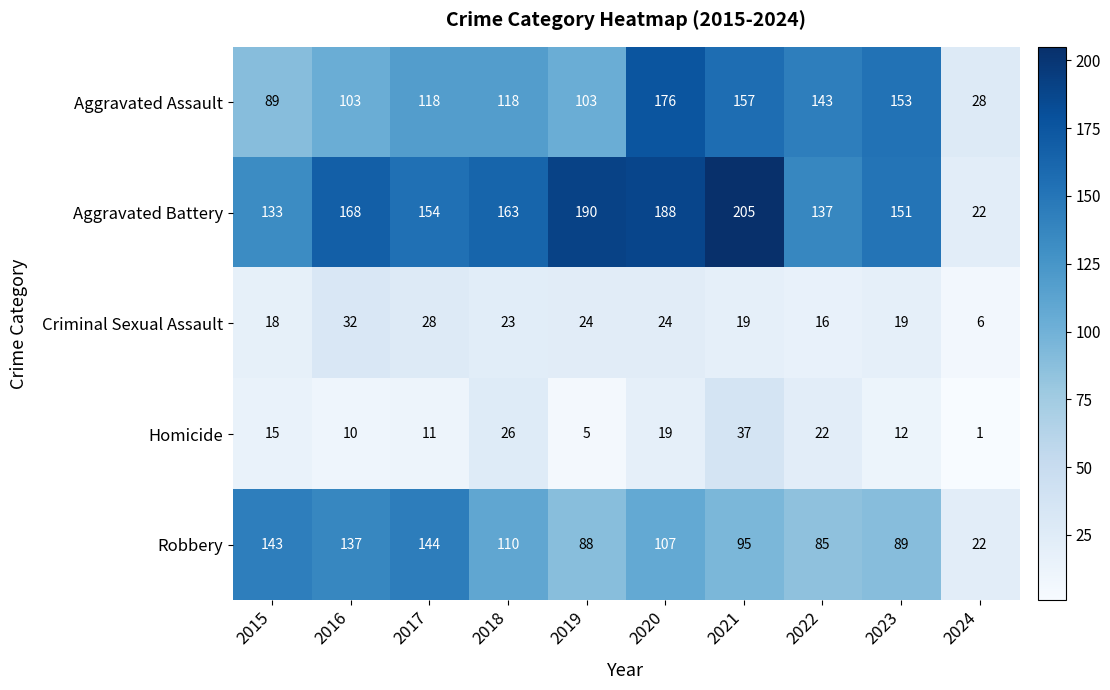

What value does the Criminal Sexual Assault series have at 2023, to the nearest 5?

20